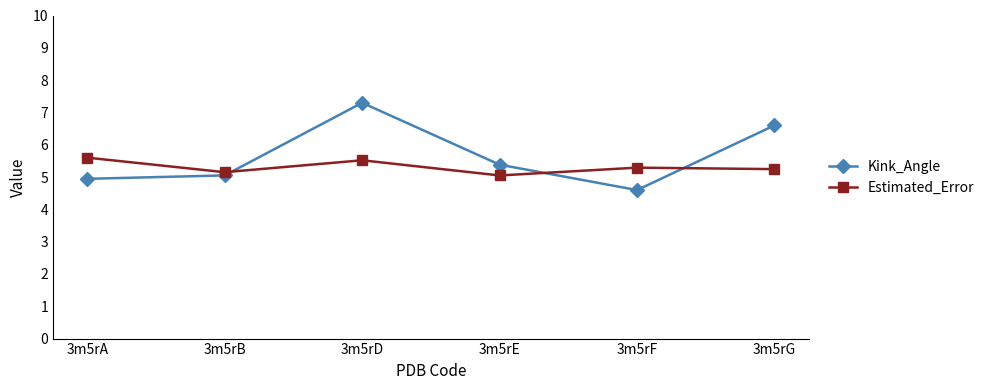

Rank the categories by Kink_Angle value from highest to lowest.

3m5rD, 3m5rG, 3m5rE, 3m5rB, 3m5rA, 3m5rF